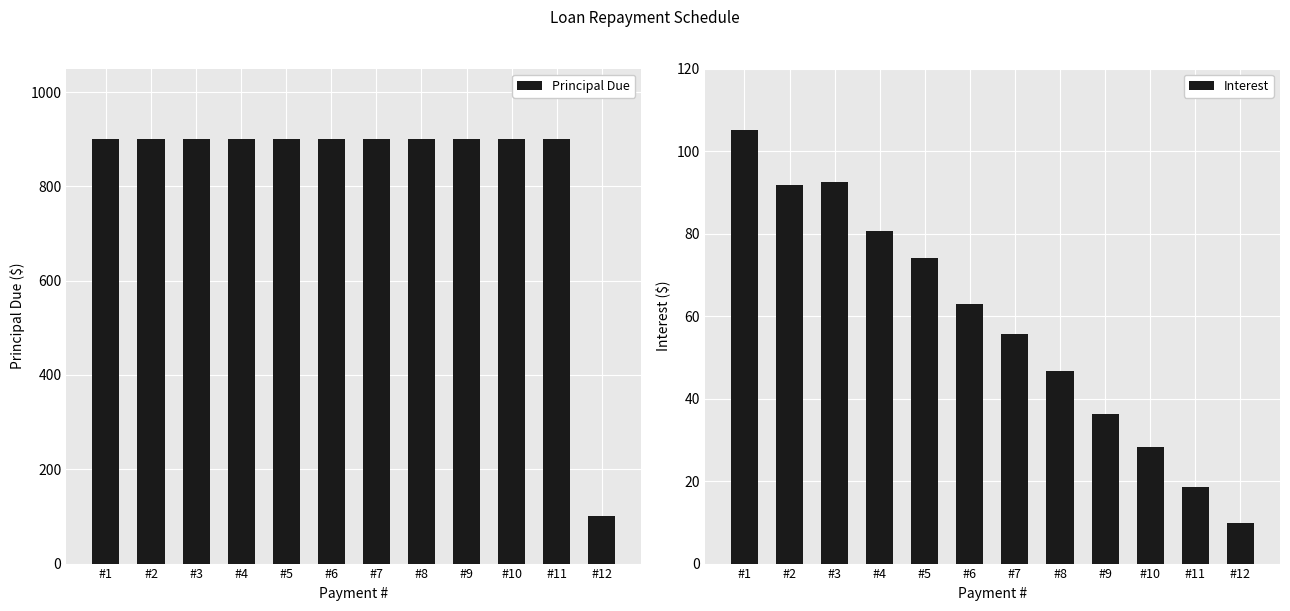

Count the number of data series in this chart.

2